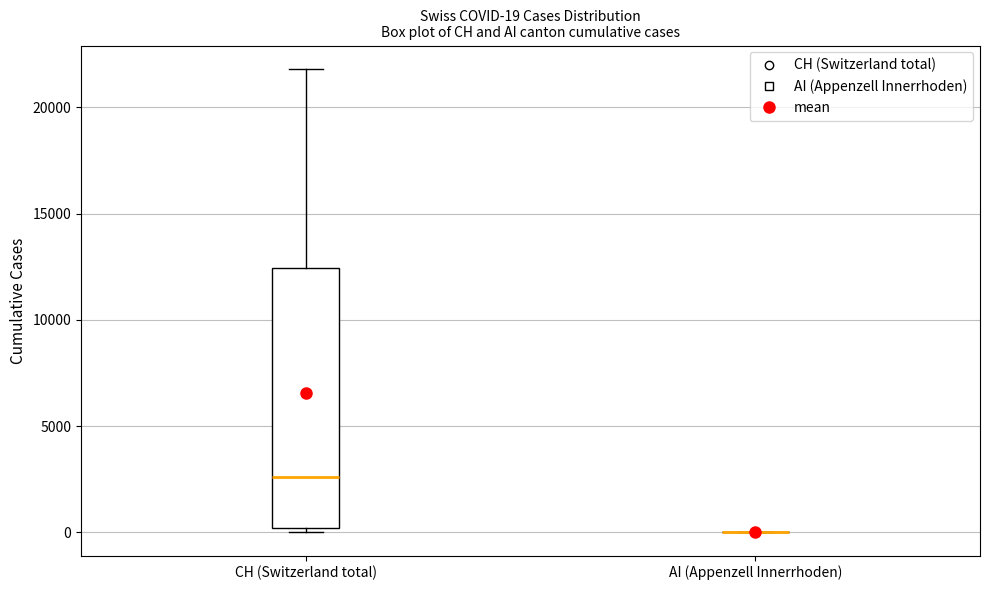

Which box is the tallest, from its lower edge to its upper edge?

CH (Switzerland total)